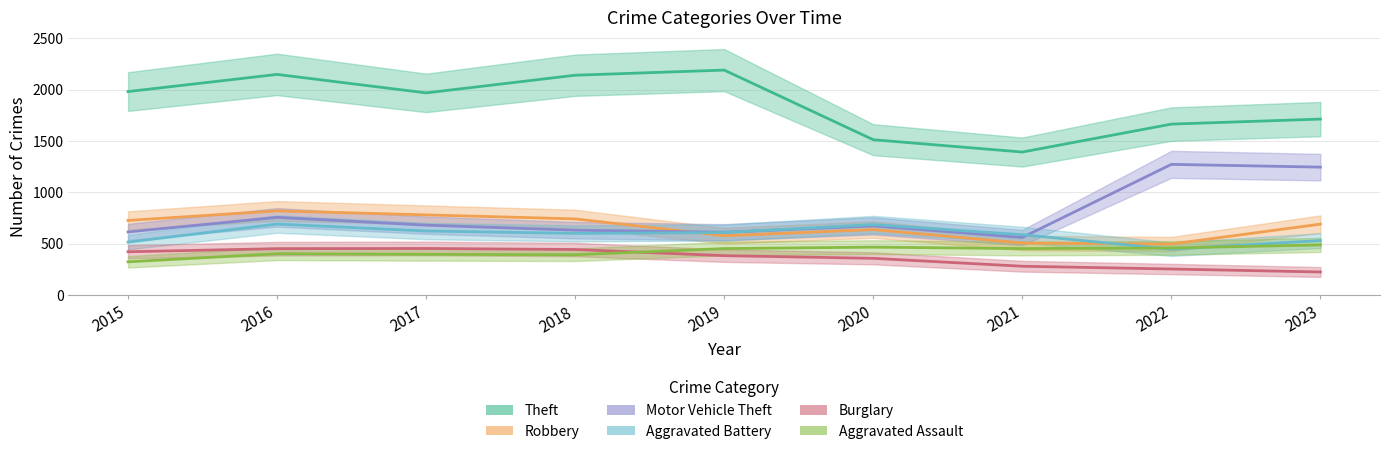

Reading right to left, extract all data points from this chart.

Theft: 2023=1713	2022=1664	2021=1392	2020=1512	2019=2190	2018=2140	2017=1968	2016=2148	2015=1981
Robbery: 2023=690	2022=496	2021=506	2020=637	2019=577	2018=741	2017=780	2016=819	2015=726
Motor Vehicle Theft: 2023=1245	2022=1272	2021=560	2020=673	2019=611	2018=631	2017=680	2016=756	2015=614
Aggravated Battery: 2023=530	2022=446	2021=587	2020=686	2019=608	2018=600	2017=623	2016=691	2015=515
Burglary: 2023=224	2022=253	2021=280	2020=357	2019=383	2018=443	2017=453	2016=451	2015=421
Aggravated Assault: 2023=488	2022=458	2021=452	2020=466	2019=452	2018=392	2017=396	2016=402	2015=323